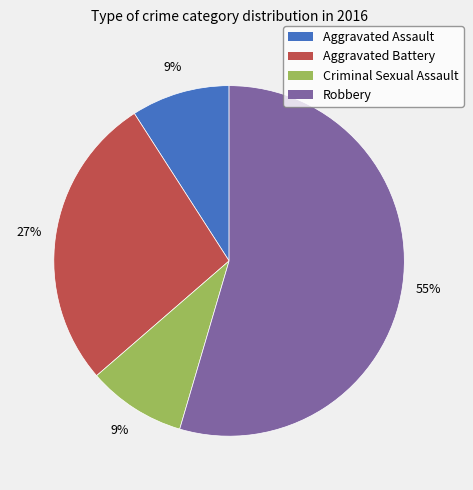

Approximately how many times larger is the value at Aggravated Assault compared to Robbery?

0.2